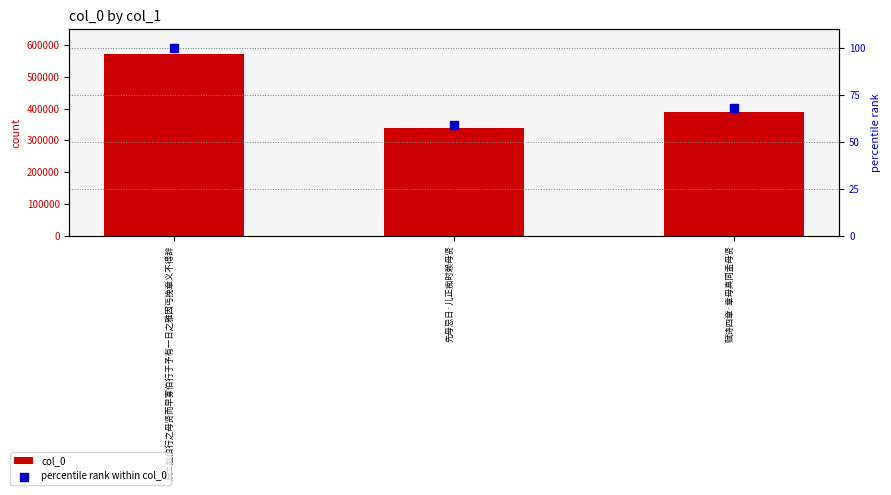

Which series contains the lowest Y value?

percentile rank within col_0